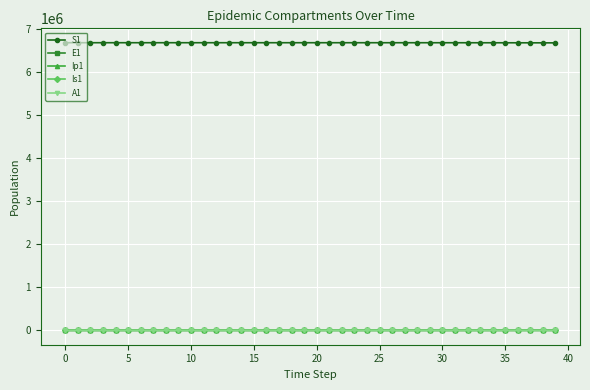

Which series has the largest total across all categories?

S1